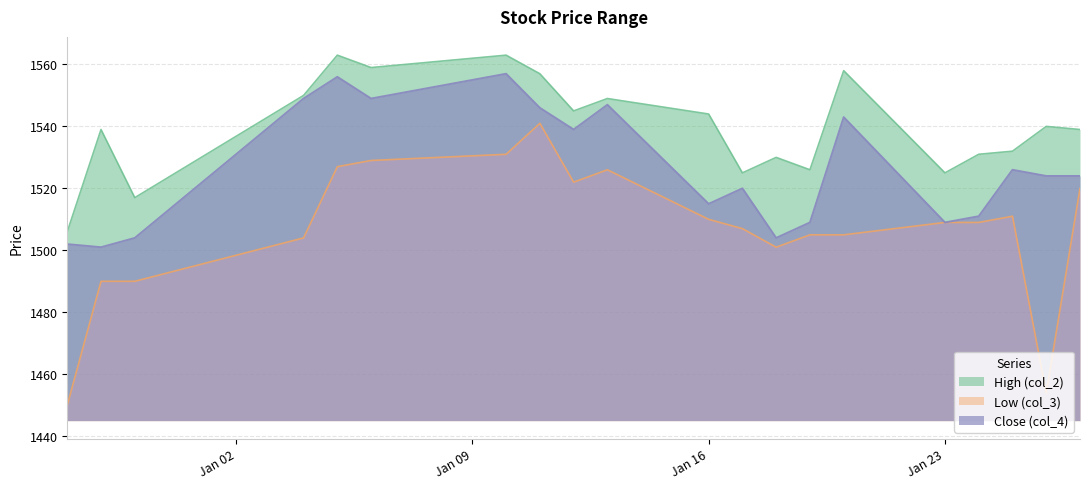

True or false: High (col_2) has more than 1 interior local peaks.

True